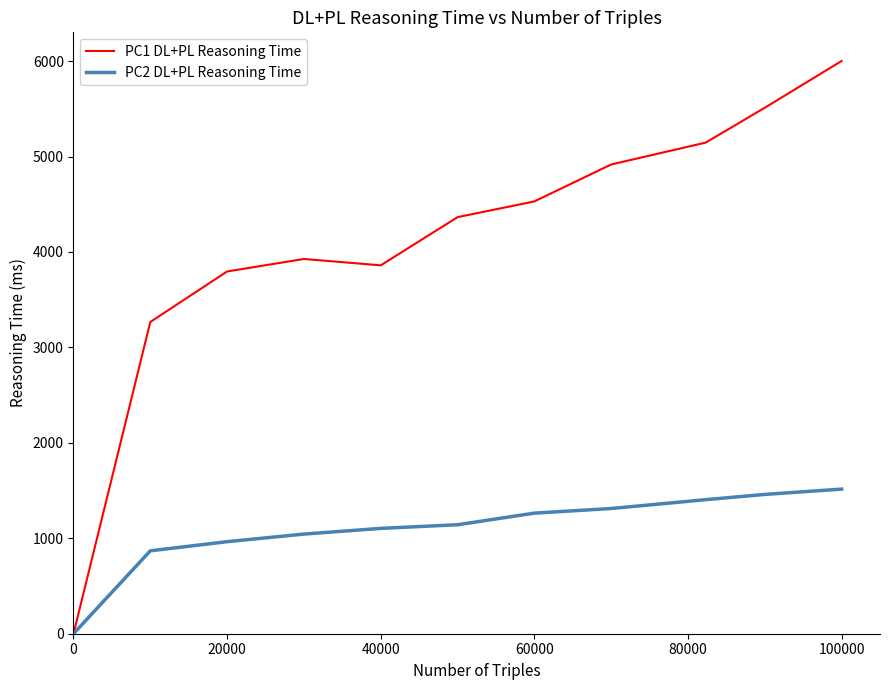

List the series in order of their peak value, highest first.

PC1 DL+PL Reasoning Time, PC2 DL+PL Reasoning Time